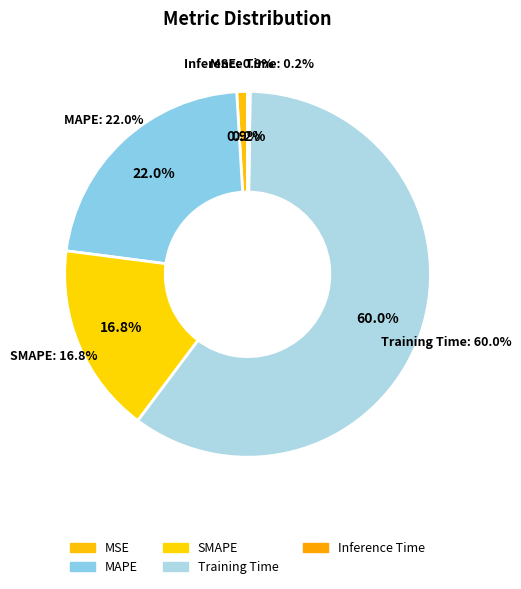

To the nearest percent, what is the combined percentage of Training Time and Inference Time?

60%